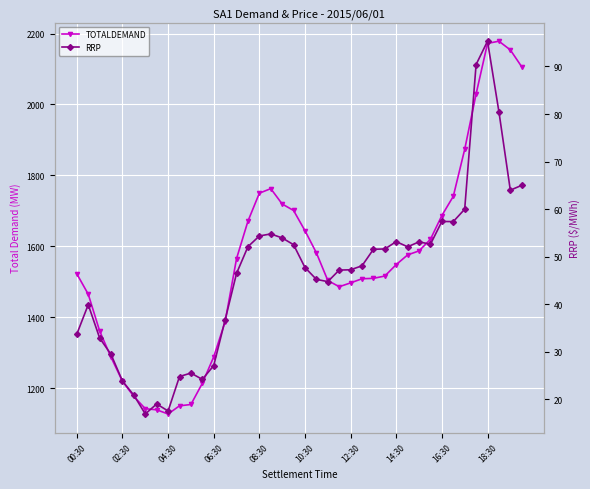

The value of TOTALDEMAND at 29 is 1575.7. True or false?

True